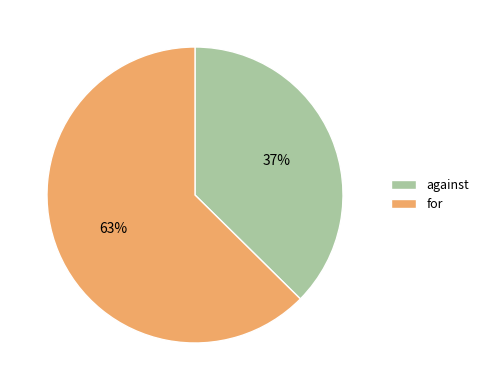

Which category has the smallest portion of the pie?

against